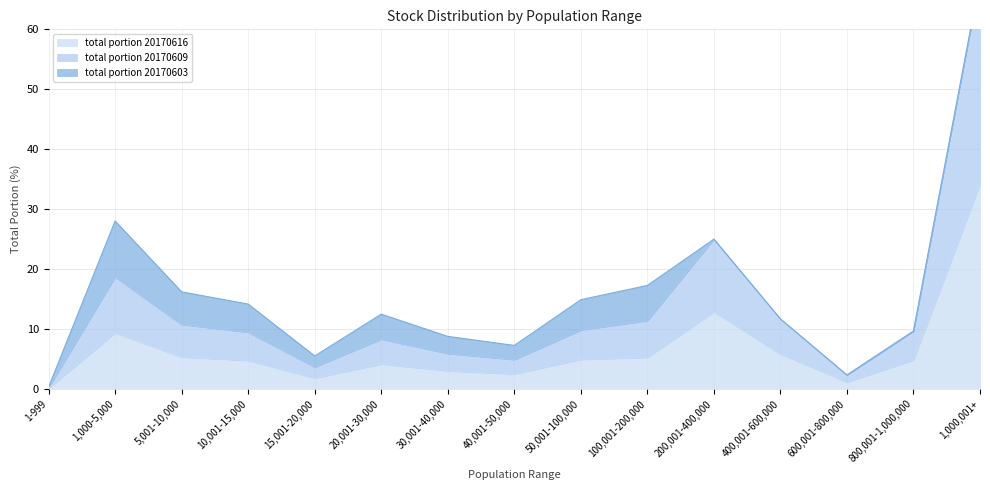

At which label does total portion 20170616 reach its peak?

1,000,001+